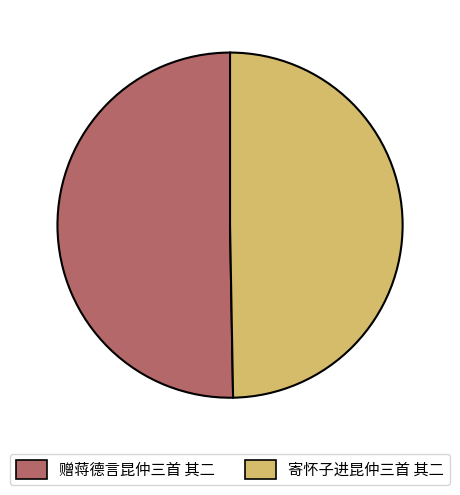

What is the smallest slice in the pie chart?

寄怀子进昆仲三首 其二